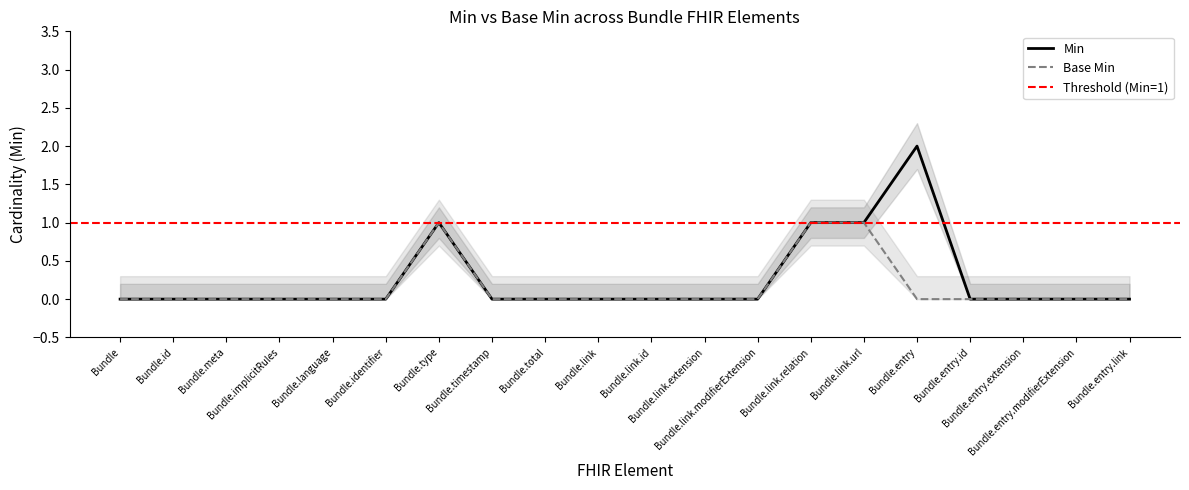

Rank the categories by Min value from lowest to highest.

Bundle, Bundle.id, Bundle.meta, Bundle.implicitRules, Bundle.language, Bundle.identifier, Bundle.timestamp, Bundle.total, Bundle.link, Bundle.link.id, Bundle.link.extension, Bundle.link.modifierExtension, Bundle.entry.id, Bundle.entry.extension, Bundle.entry.modifierExtension, Bundle.entry.link, Bundle.type, Bundle.link.relation, Bundle.link.url, Bundle.entry